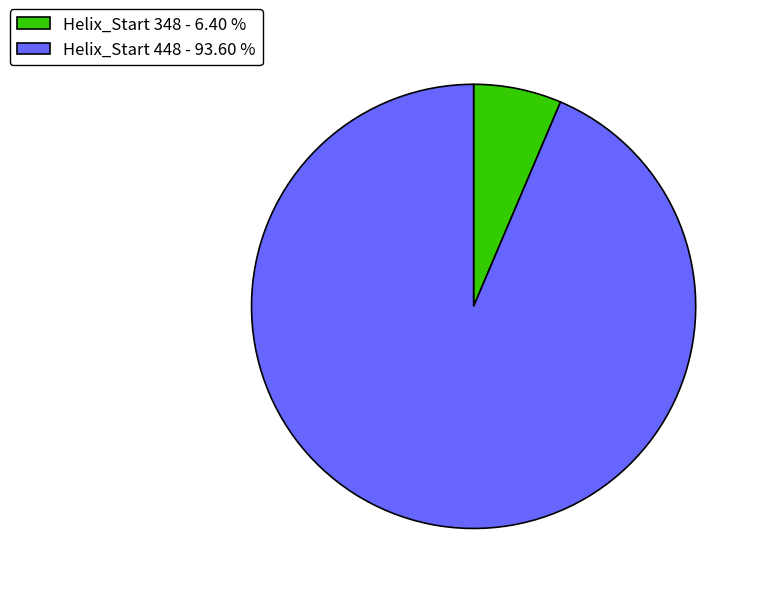

Between Helix_Start 348 - 6.40 % and Helix_Start 448 - 93.60 %, which is larger?

Helix_Start 448 - 93.60 %